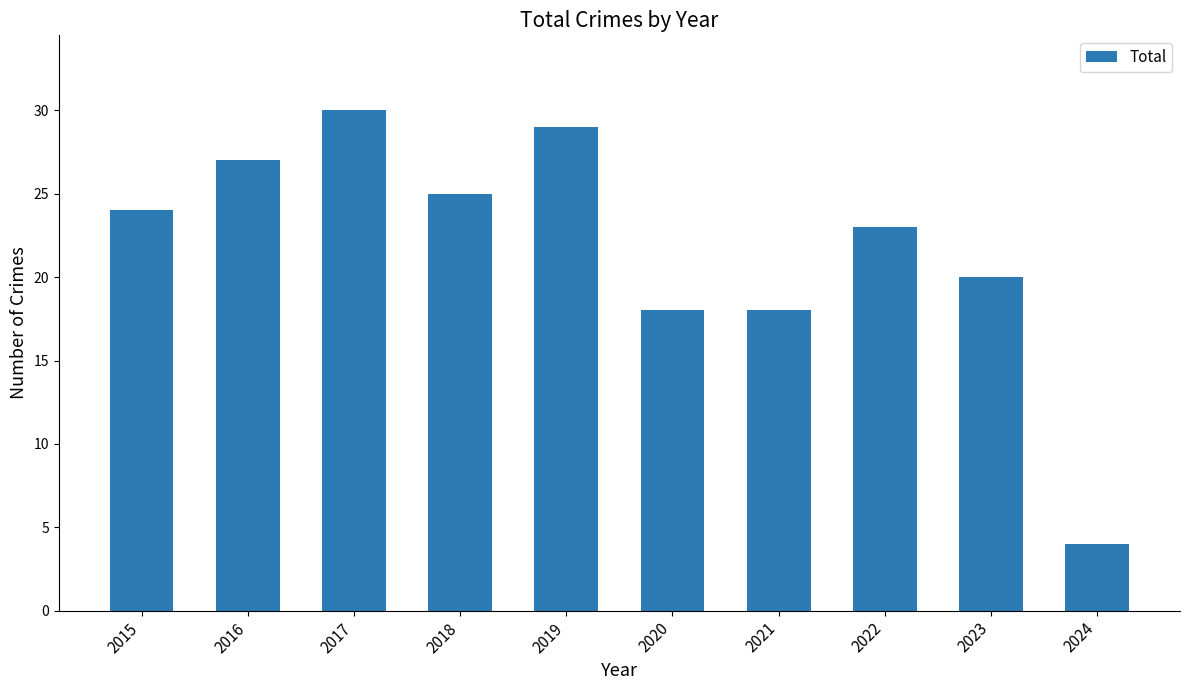

What is the value of the 5th bar from the left?

29